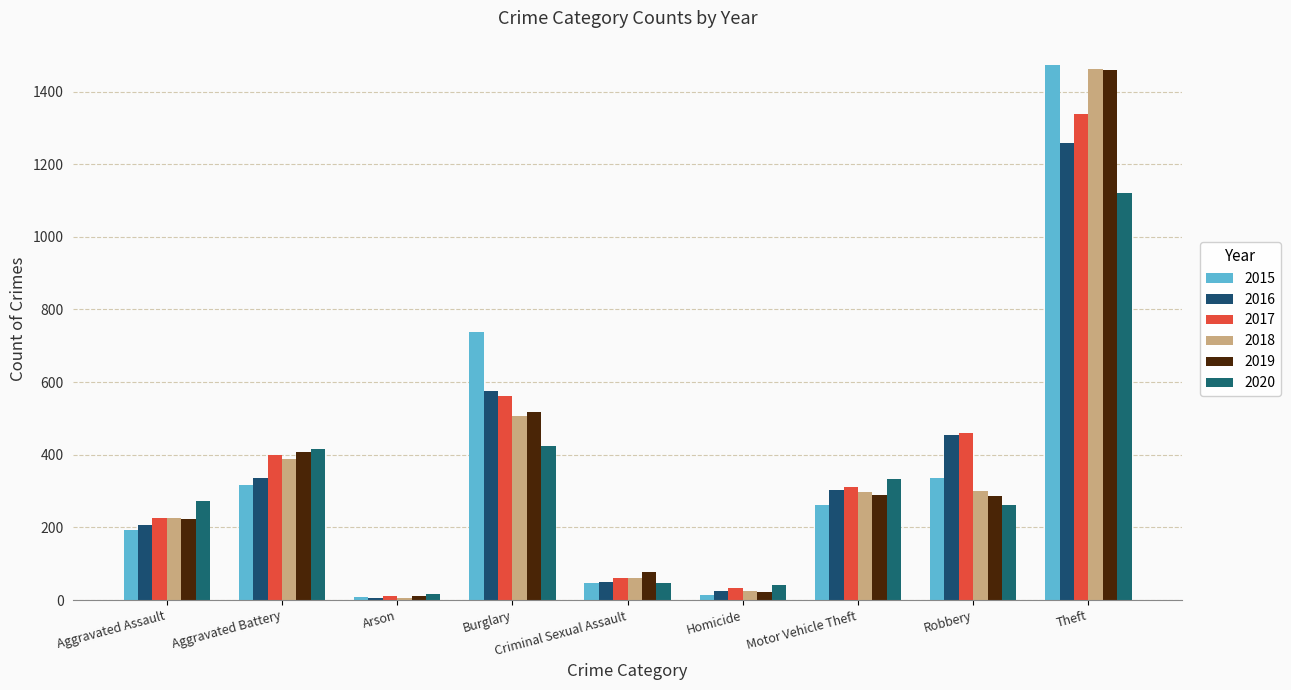

What are all the series names shown in the legend?

2015, 2016, 2017, 2018, 2019, 2020